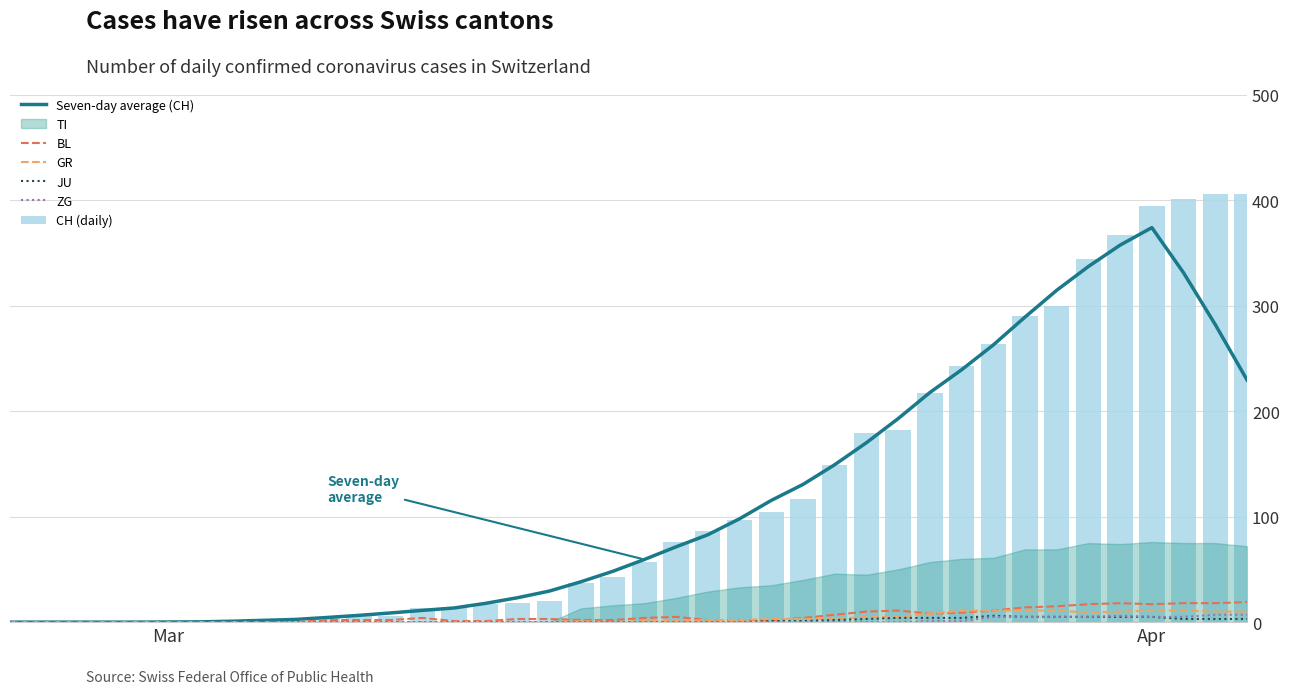

The value of GR at Mar is 0.0. True or false?

True